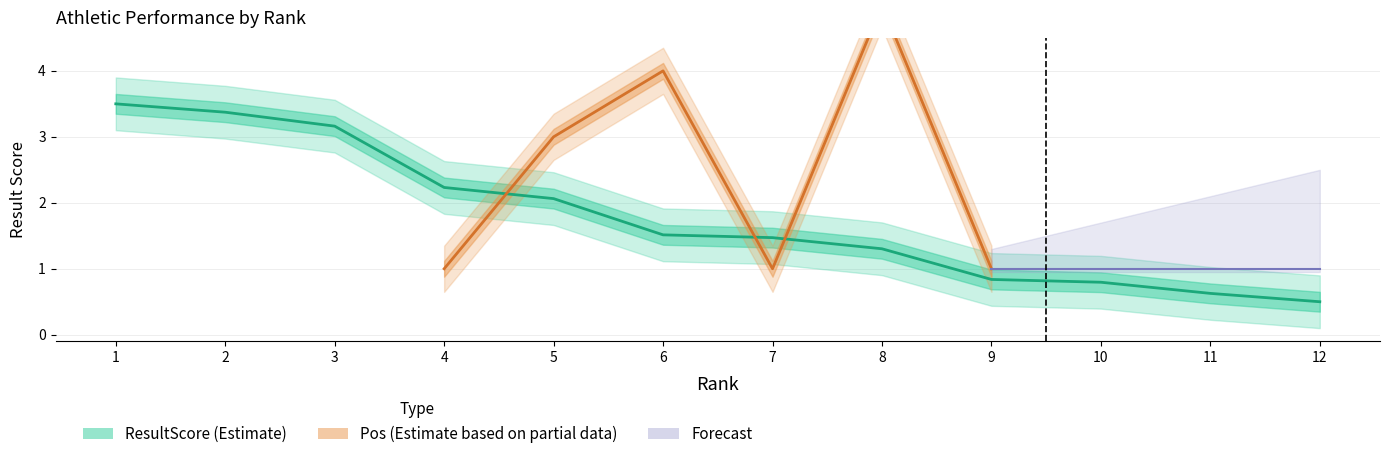

What is the change in value from 1 to 6?

-2.0